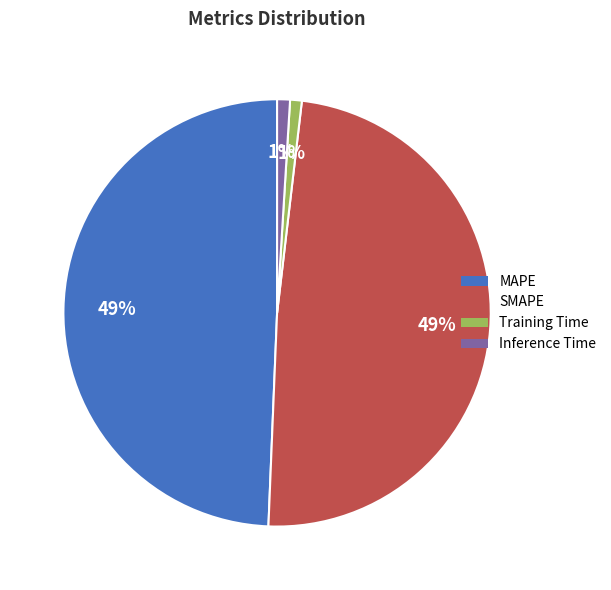

Does Inference Time represent more than half of the total?

No